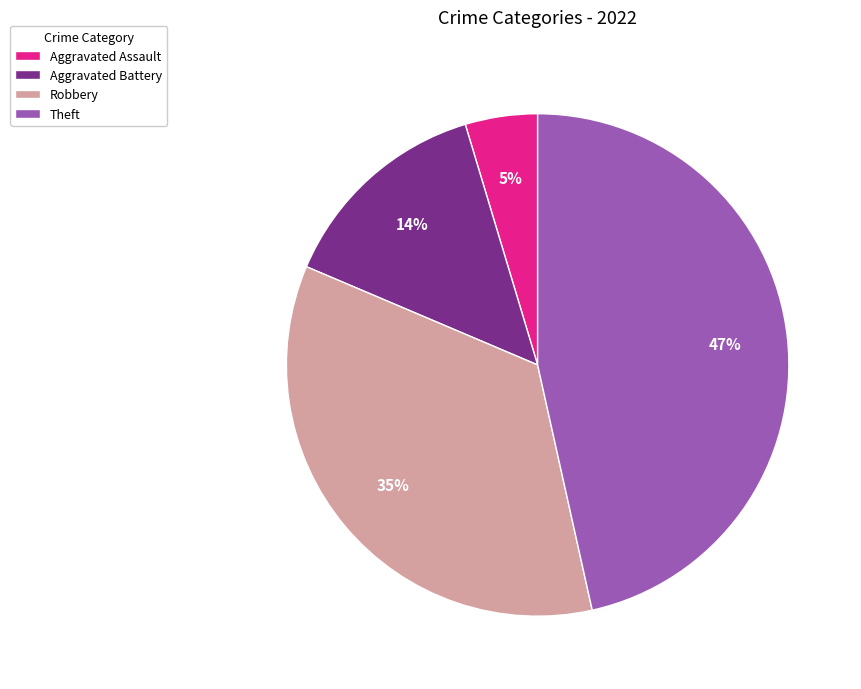

What is the ratio of the value at Aggravated Battery to the value at Robbery?

0.4